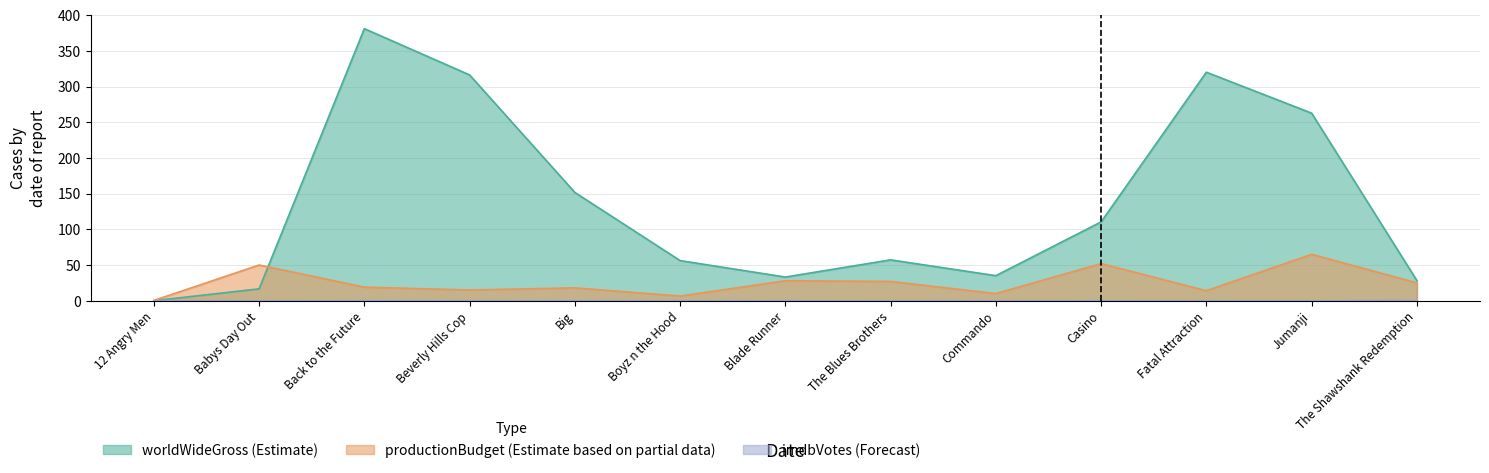

Does the chart have visible grid lines?

Yes